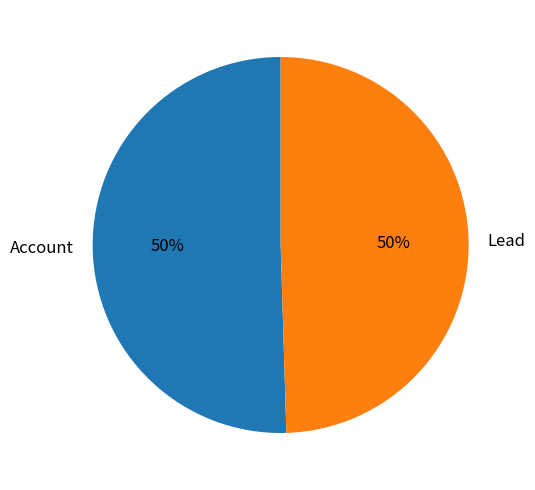

Do Lead and Account together represent more than half of the pie?

Yes